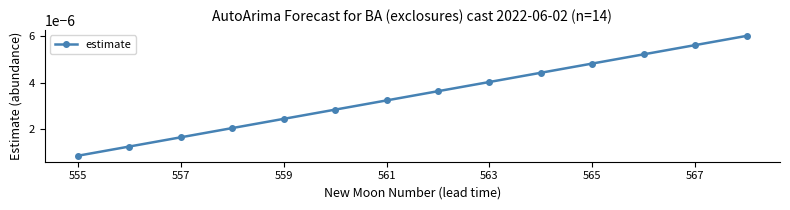

How many values are between 0 and 1?

14